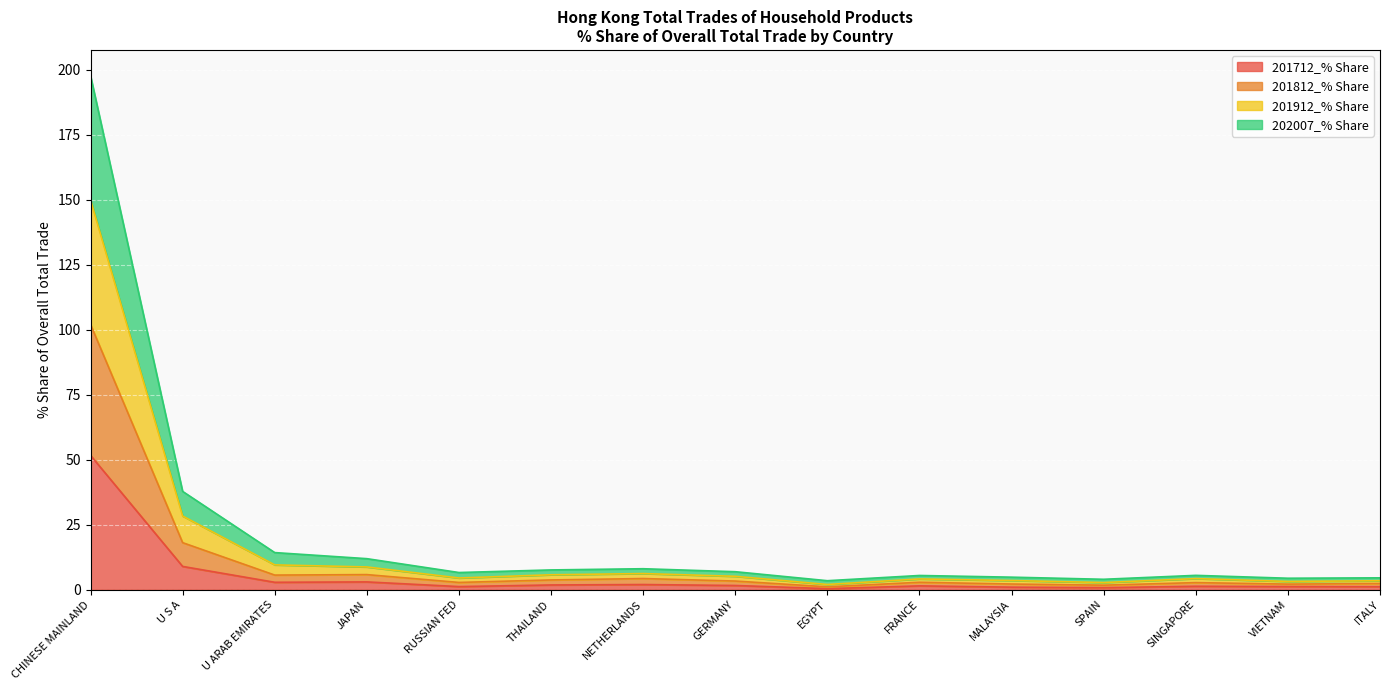

What position from the right is EGYPT?

7